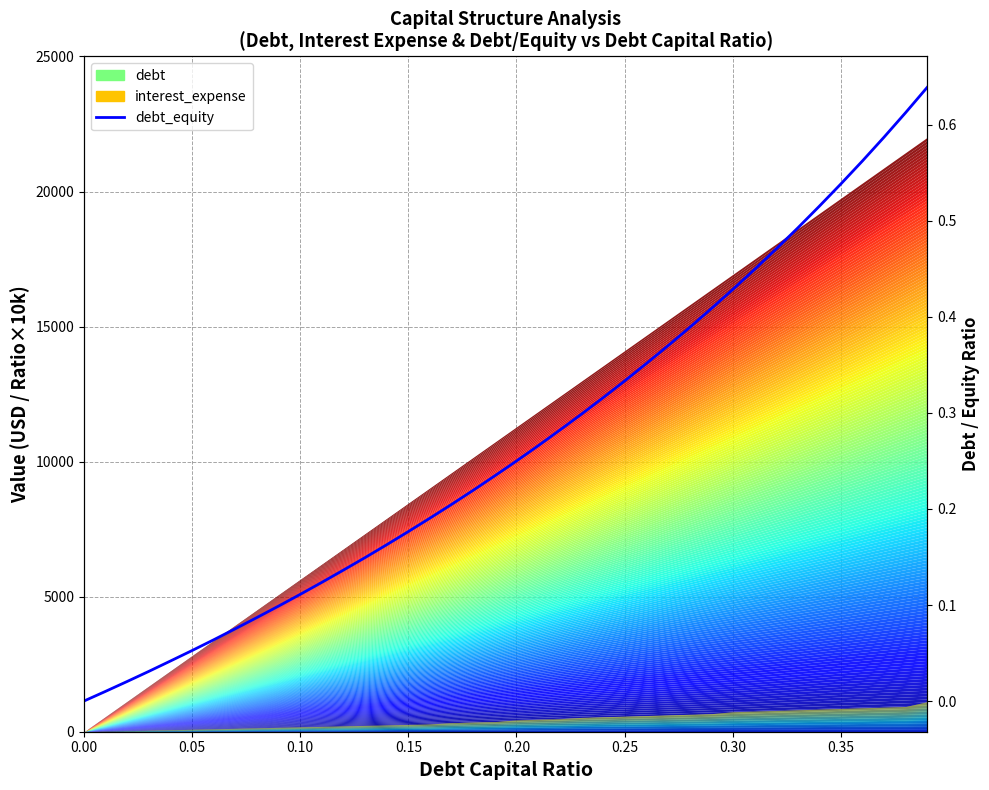

The chart shows a value of 0.3 at 0.15. True or false?

False